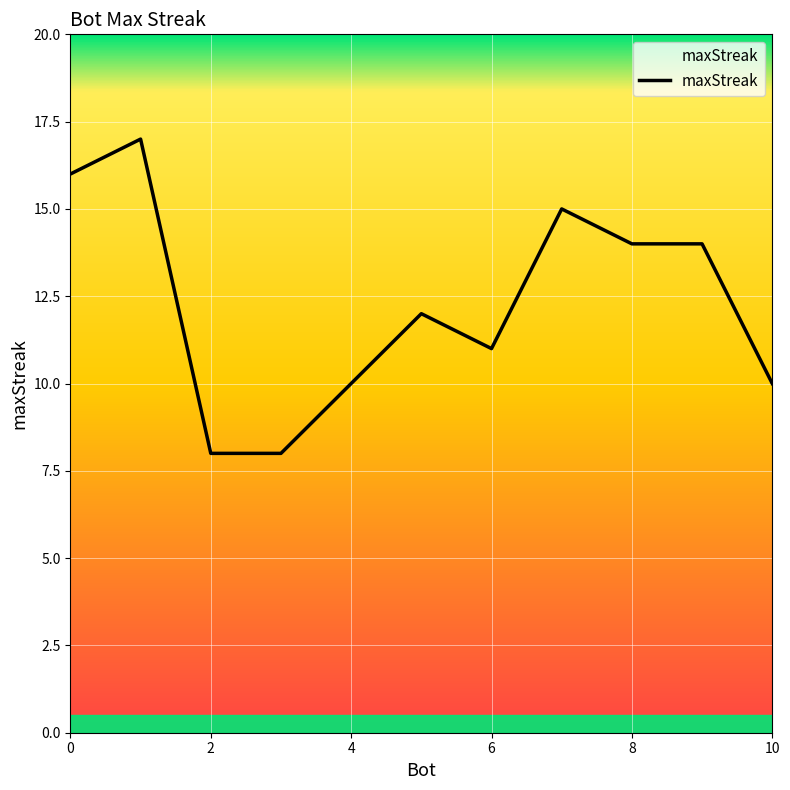

What is the greatest value displayed?

17